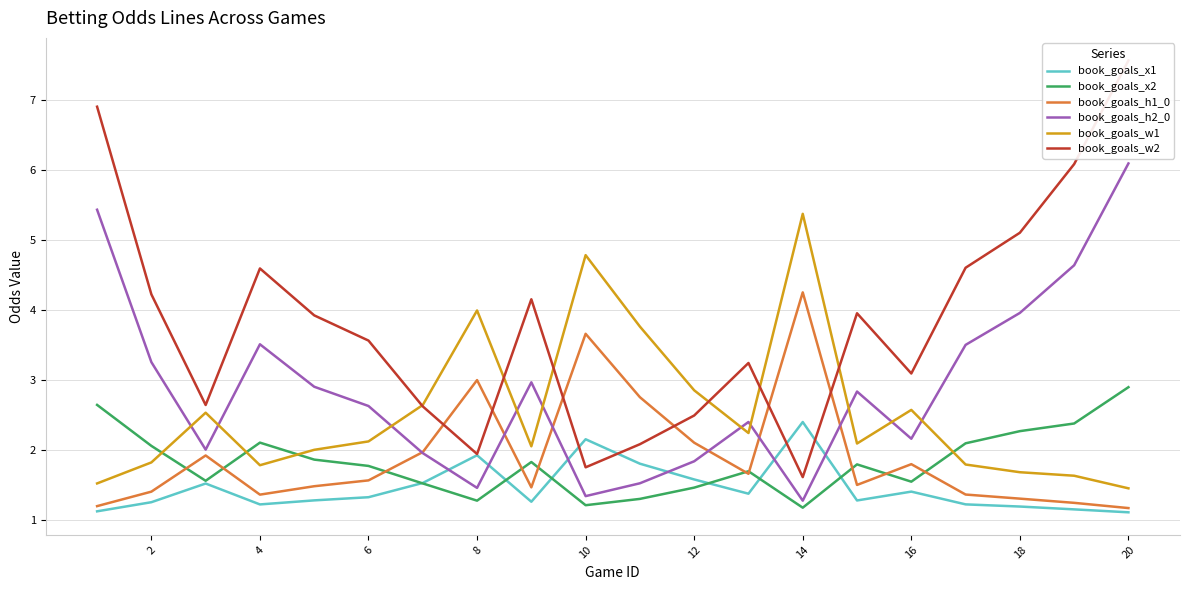

True or false: book_goals_w1 and book_goals_x1 intersect in this chart.

False